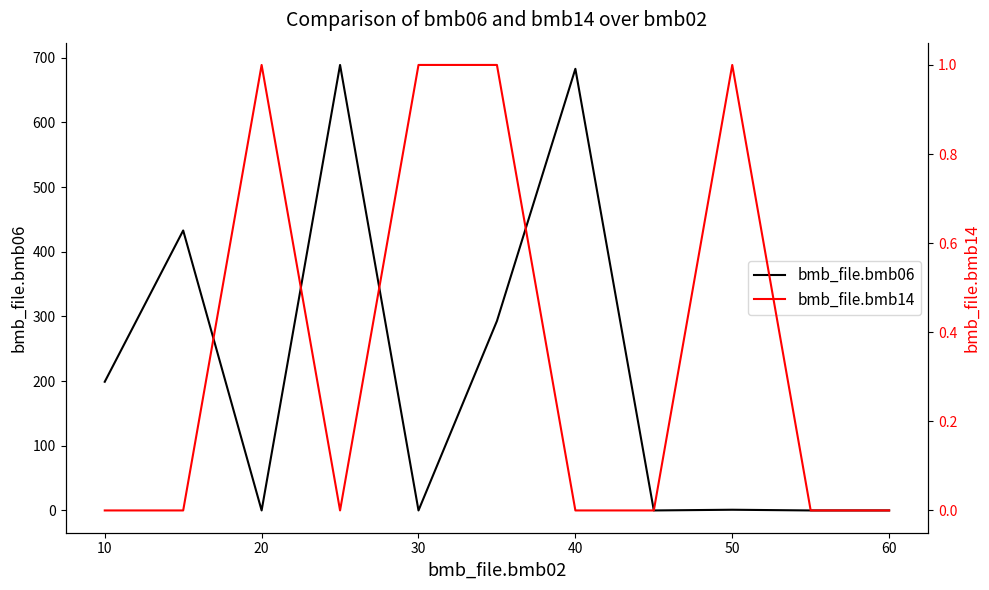

What is the difference between the bmb_file.bmb06 values at 30 and 50?

1.1